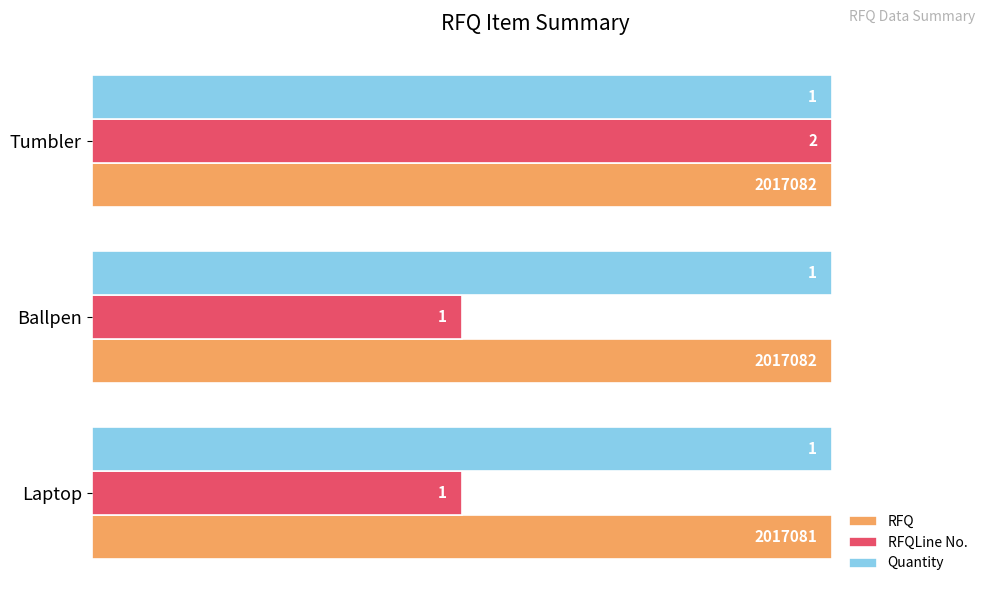

What are all the series names shown in the legend?

RFQ, RFQLine No., Quantity